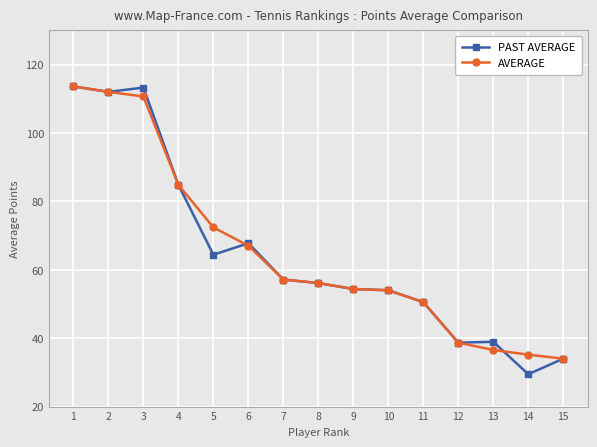

Which category has the lowest value across all series?

14